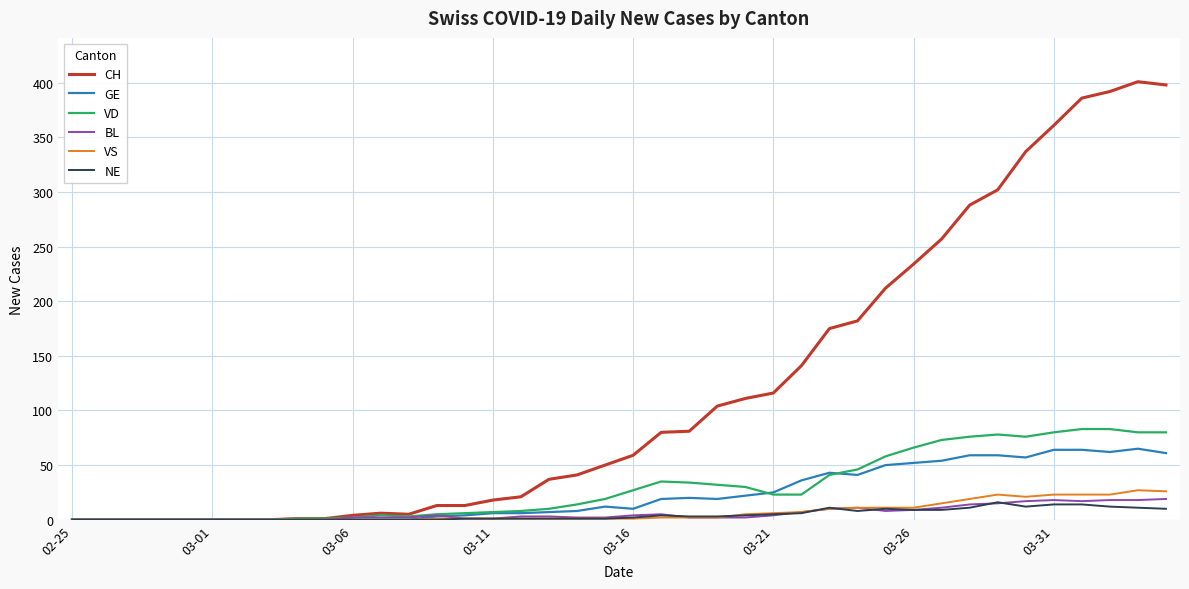

Which series has the largest range (max minus min)?

CH